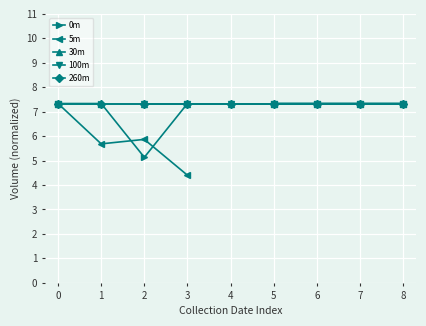

List the labels in order of 30m value, smallest first.

0, 1, 2, 3, 4, 5, 6, 7, 8